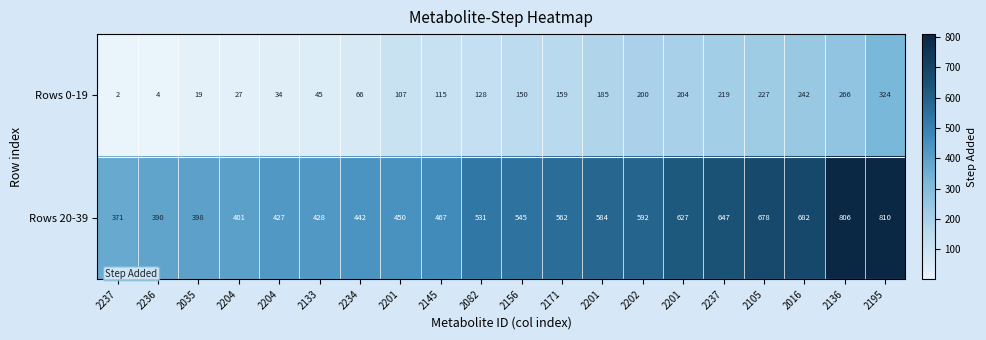

Reading left to right, extract all data points from this chart.

Rows 0-19: 2237=2	2236=4	2035=19	2204=27	2204=34	2133=45	2234=66	2201=107	2145=115	2082=128	2156=150	2171=159	2201=185	2202=200	2201=204	2237=219	2105=227	2016=242	2136=266	2195=324
Rows 20-39: 2237=371	2236=390	2035=398	2204=401	2204=427	2133=428	2234=442	2201=450	2145=467	2082=531	2156=545	2171=562	2201=584	2202=592	2201=627	2237=647	2105=678	2016=682	2136=806	2195=810